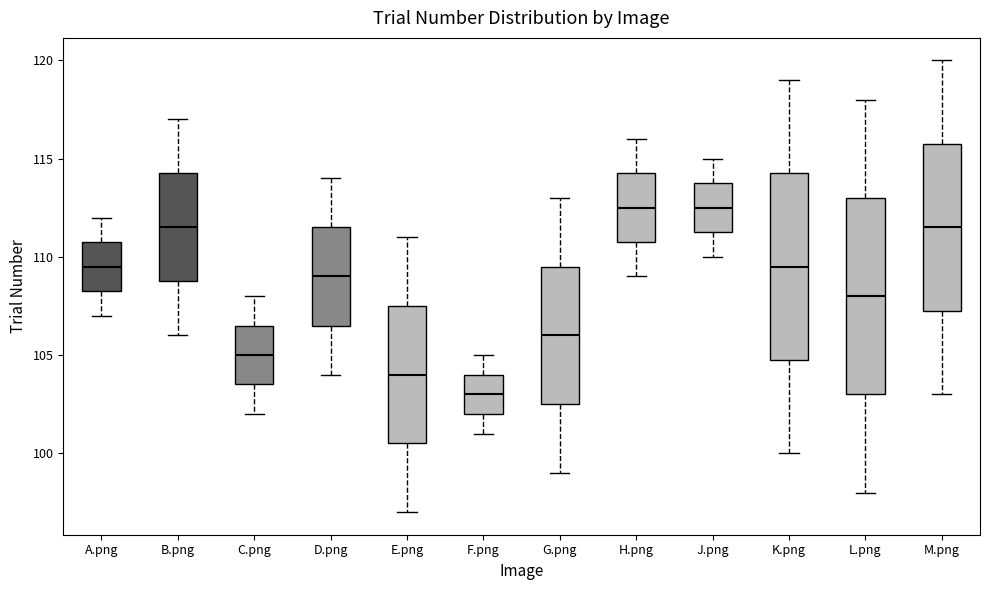

Reading left to right, read every box against the y-axis: the position of its median line, the range the box covers, and the ends of its whiskers. The values are not printed on the chart, so give them approximately, as read against the axis.

A.png: median 109.5, box 108.5 to 111.0, whiskers 107.0 to 112.0
B.png: median 111.5, box 109.0 to 114.5, whiskers 106.0 to 117.0
C.png: median 105.0, box 103.5 to 106.5, whiskers 102.0 to 108.0
D.png: median 109.0, box 106.5 to 111.5, whiskers 104.0 to 114.0
E.png: median 104.0, box 100.5 to 107.5, whiskers 97.0 to 111.0
F.png: median 103.0, box 102.0 to 104.0, whiskers 101.0 to 105.0
G.png: median 106.0, box 102.5 to 109.5, whiskers 99.0 to 113.0
H.png: median 112.5, box 111.0 to 114.5, whiskers 109.0 to 116.0
J.png: median 112.5, box 111.5 to 114.0, whiskers 110.0 to 115.0
K.png: median 109.5, box 105.0 to 114.5, whiskers 100.0 to 119.0
L.png: median 108.0, box 103.0 to 113.0, whiskers 98.0 to 118.0
M.png: median 111.5, box 107.5 to 116.0, whiskers 103.0 to 120.0